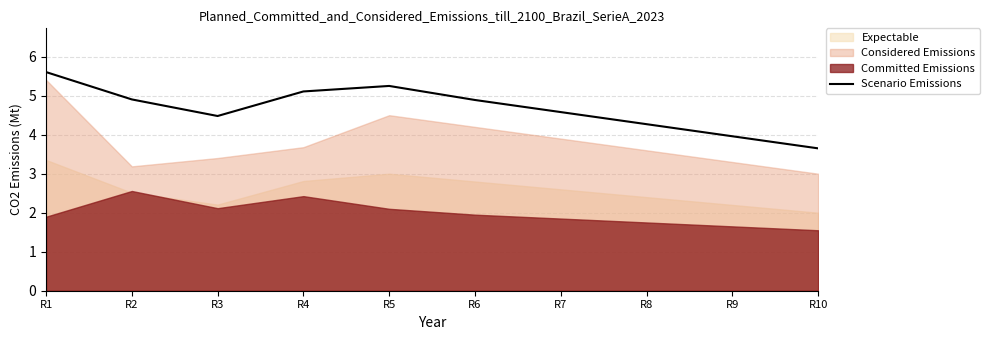

How many data points are above 4?

8